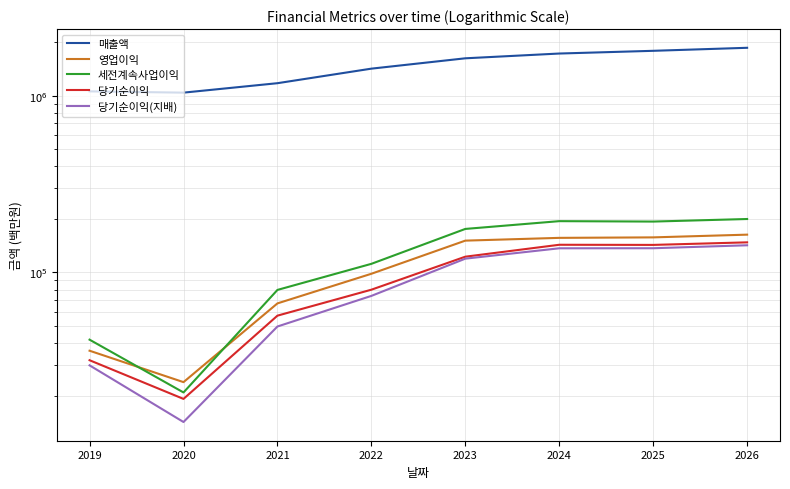

The value of 당기순이익(지배) at 2024 is 224734. True or false?

False